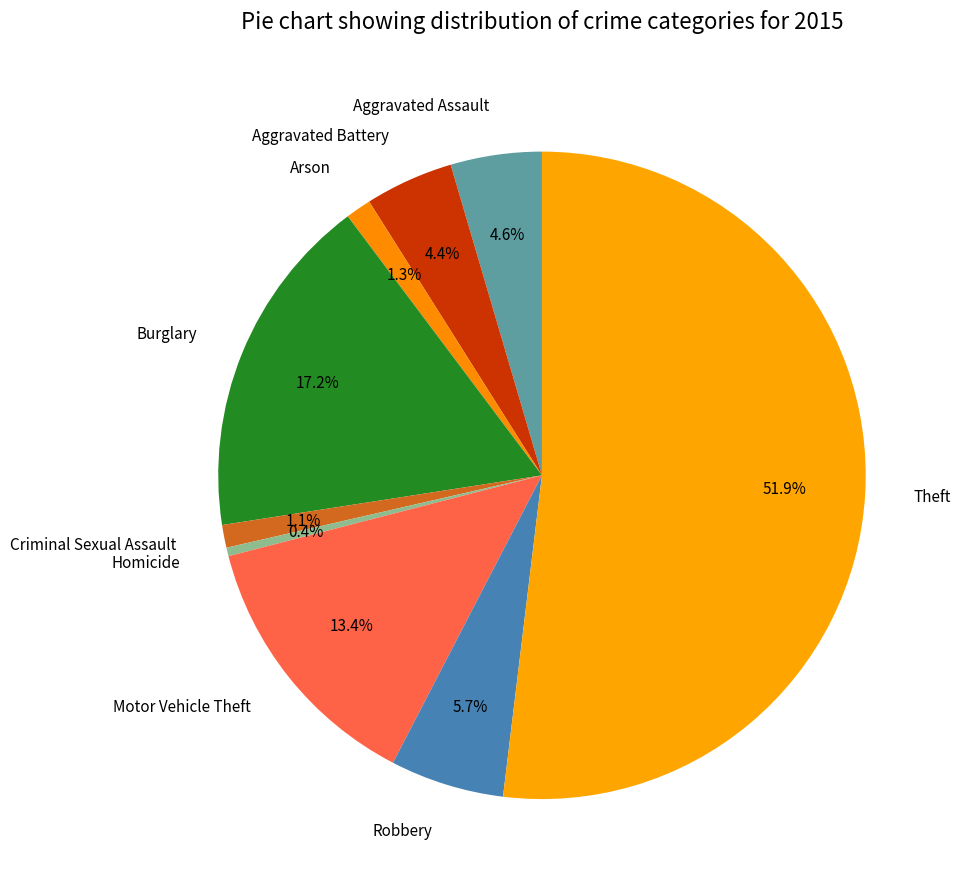

What is the total percentage of Burglary and Motor Vehicle Theft?

30.6%